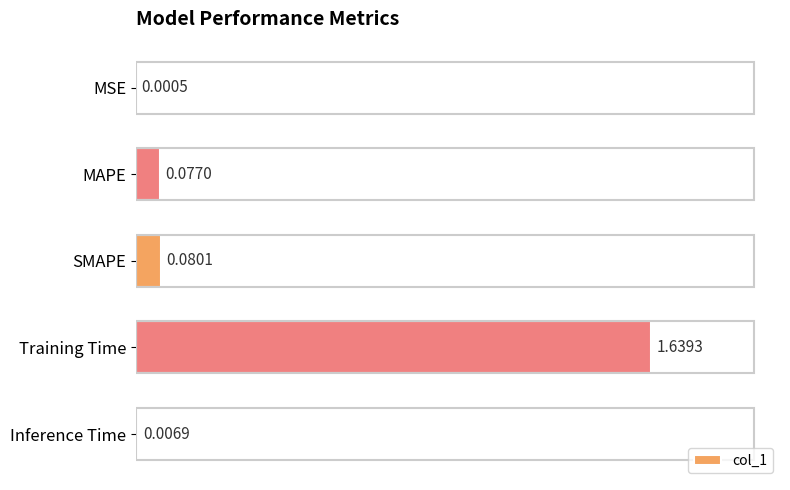

Which has a higher value, MAPE or Inference Time?

MAPE